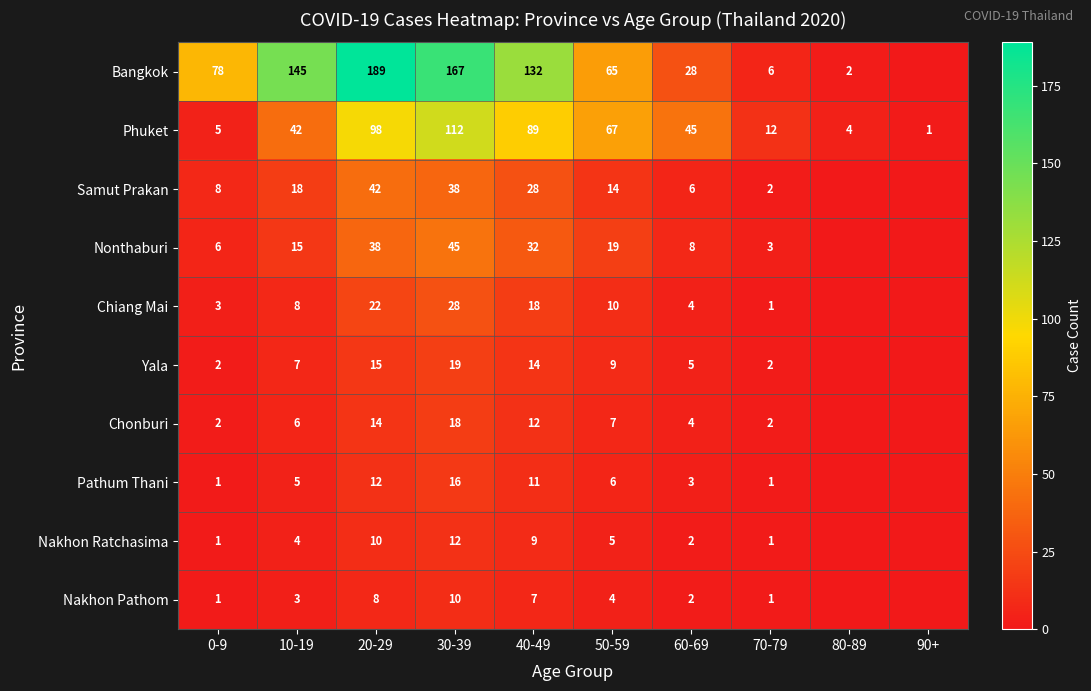

What is the spread (max minus min) of values at 40-49?

125